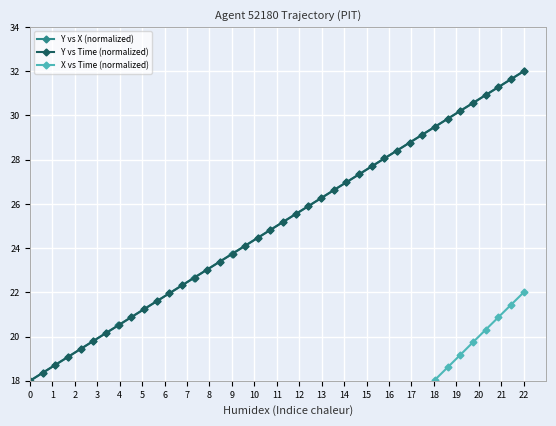

List the series in order of their peak value, highest first.

Y vs X (normalized), Y vs Time (normalized), X vs Time (normalized)